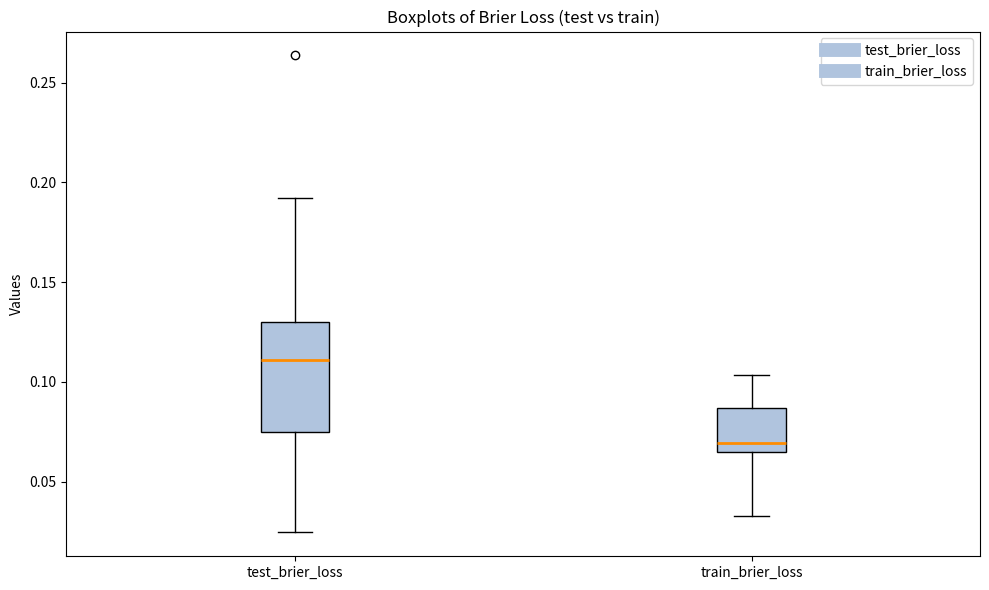

Reading left to right, transcribe this box plot: for each box, give where its median line is, the range the box spans, and where its two whiskers end, as read against the y-axis. The values are not printed on the chart, so give them approximately, as read against the axis.

test_brier_loss: median 0.110, box 0.075 to 0.130, whiskers 0.025 to 0.190
train_brier_loss: median 0.070, box 0.065 to 0.085, whiskers 0.035 to 0.105